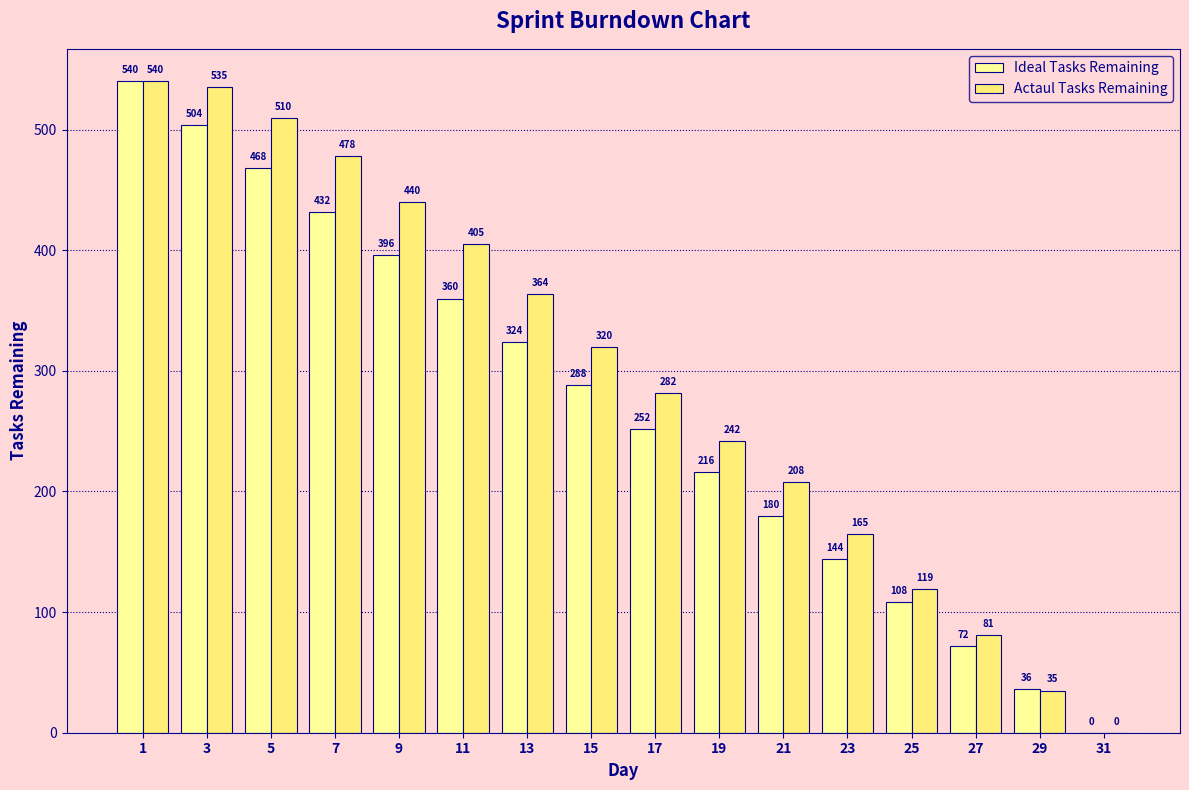

Where is Ideal Tasks Remaining nearest to the value 270?

15